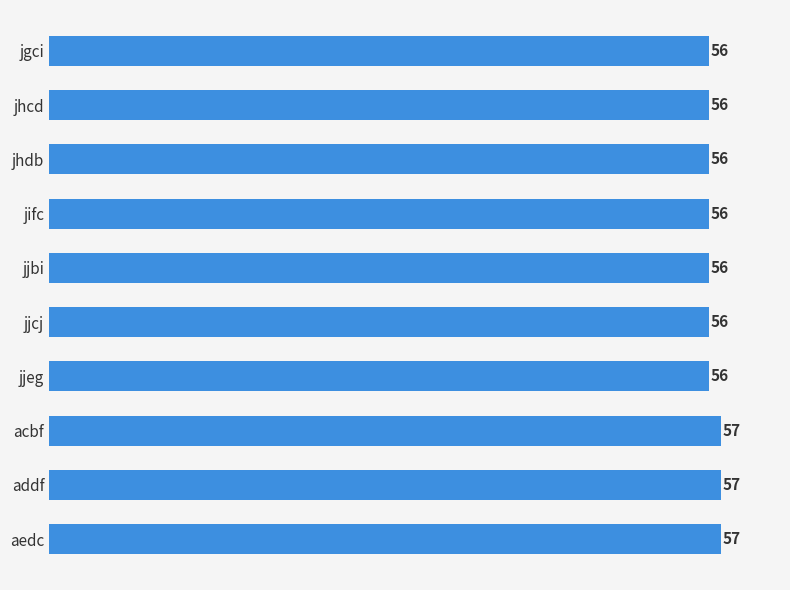

True or false: the data shows 57 at addf.

True